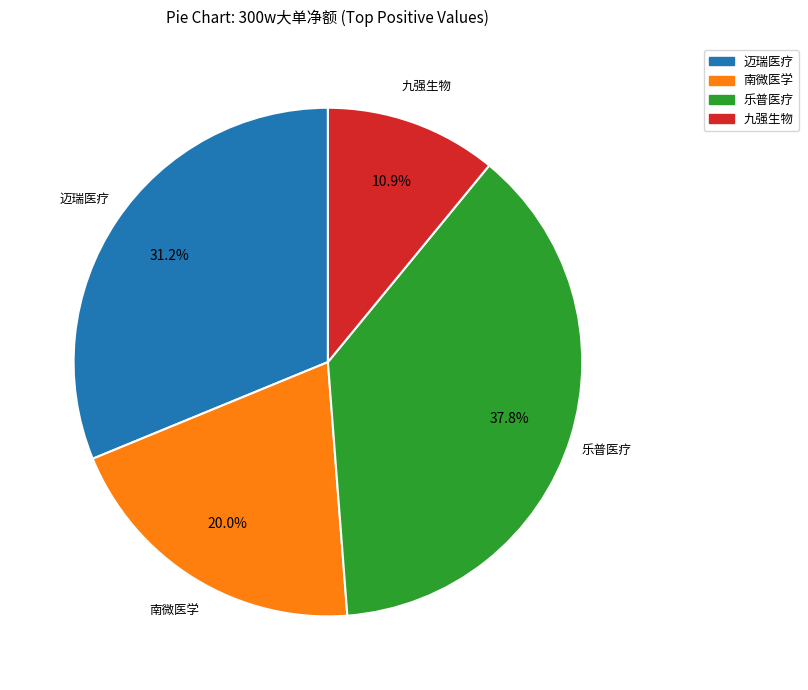

Is there a majority slice in this chart?

No